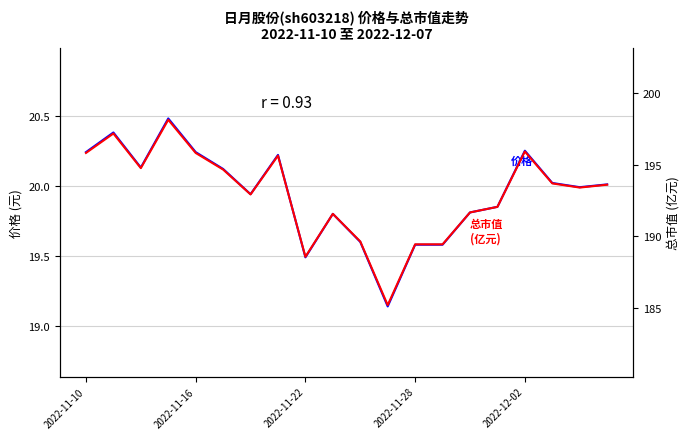

Rank the series at 2022-11-28 from highest to lowest value.

总市值(亿元), 价格